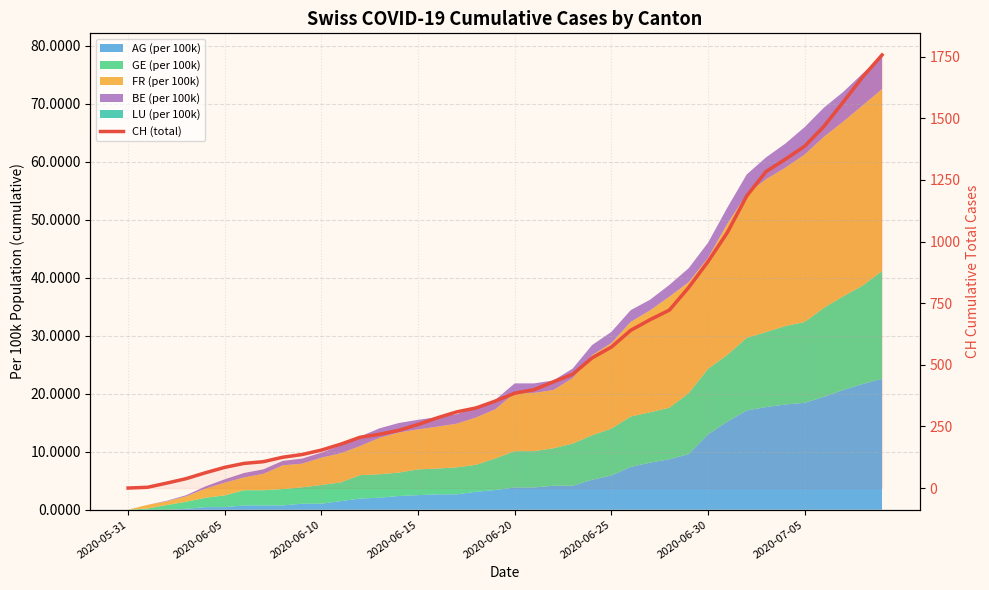

What is the approximate value at 28?

722